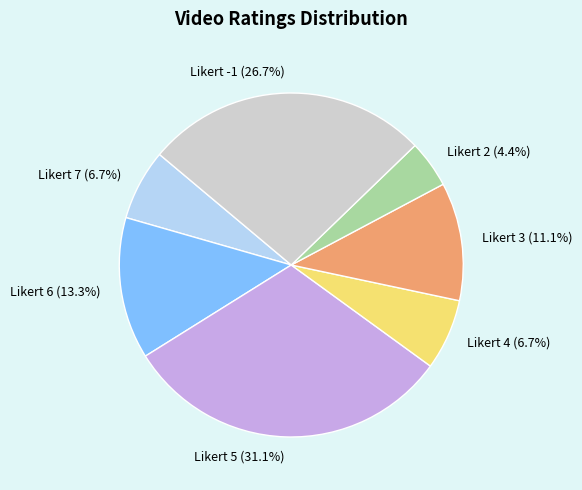

To the nearest percent, what is the difference between the Likert -1 and Likert 6 slice percentages?

13%